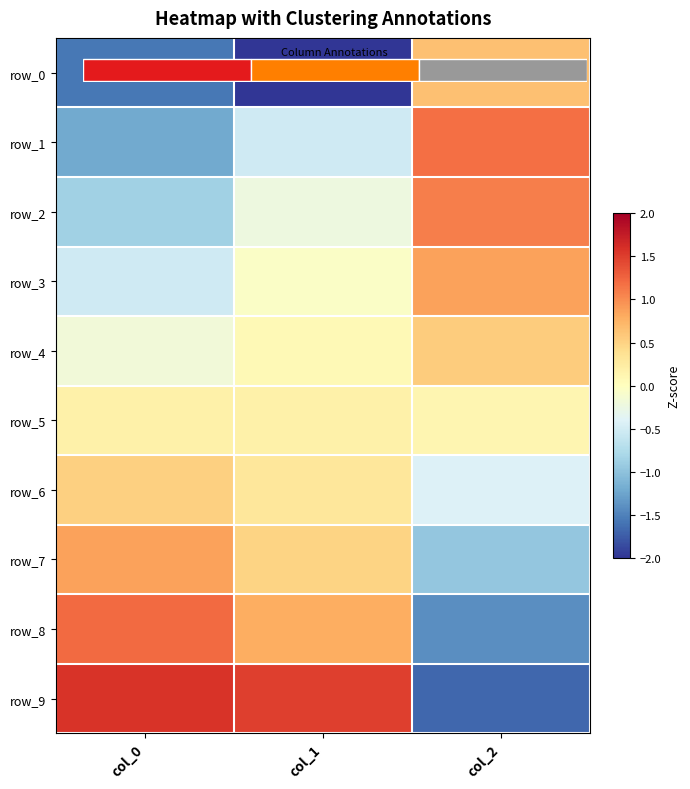

Which series has the largest total across all categories?

row_9